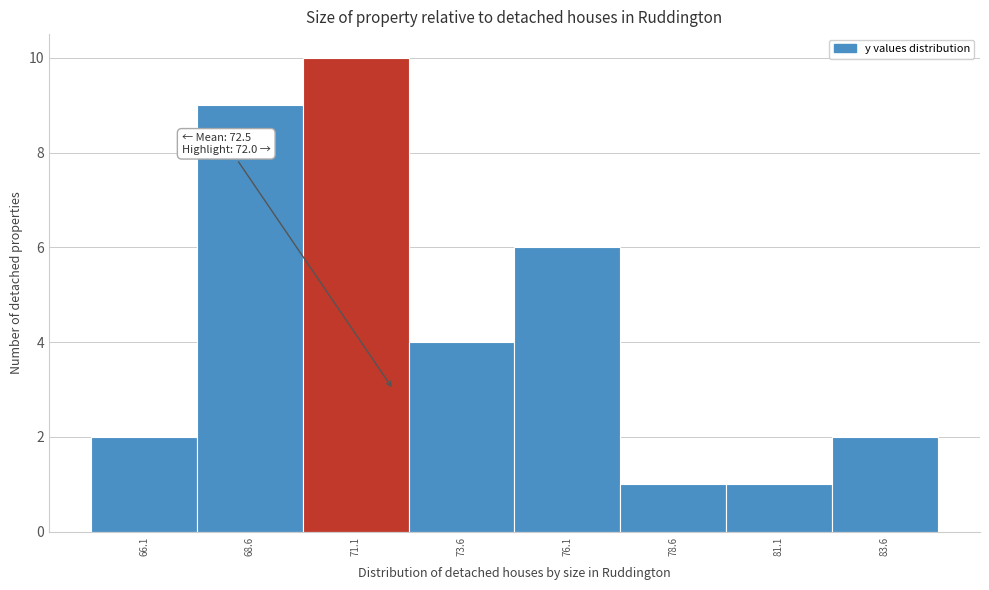

Which range on the x-axis has the tallest bar?

70.0 to 72.5